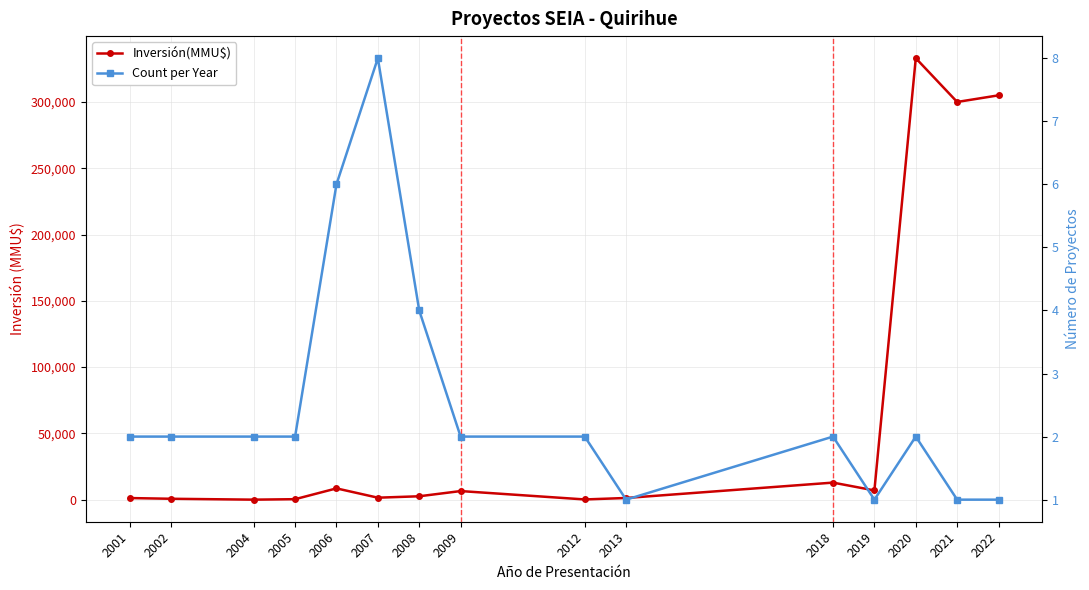

What is the difference between the second highest and second lowest values in the Count per Year series?

5